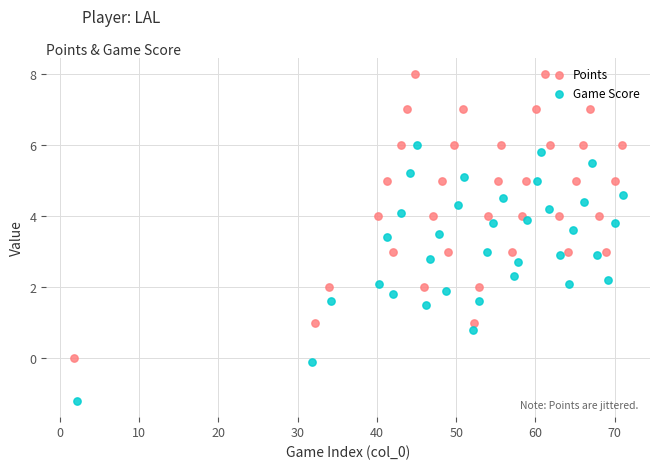

Which series has the widest spread of Y values?

Points